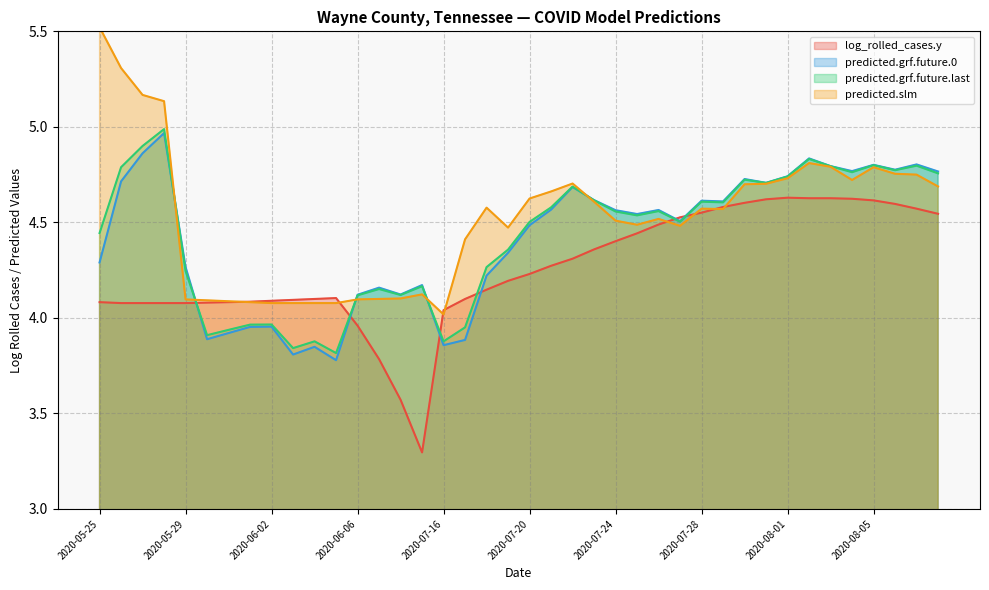

Where is the first local minimum for predicted.grf.future.0?

2020-05-30